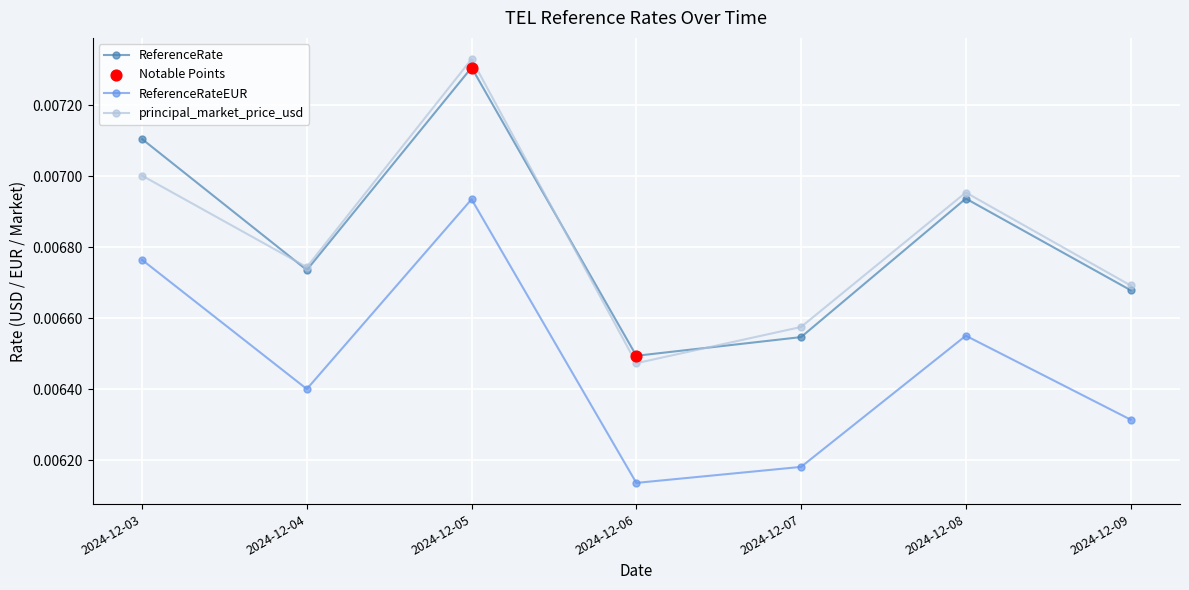

At how many categories does at least one series exceed 0?

7